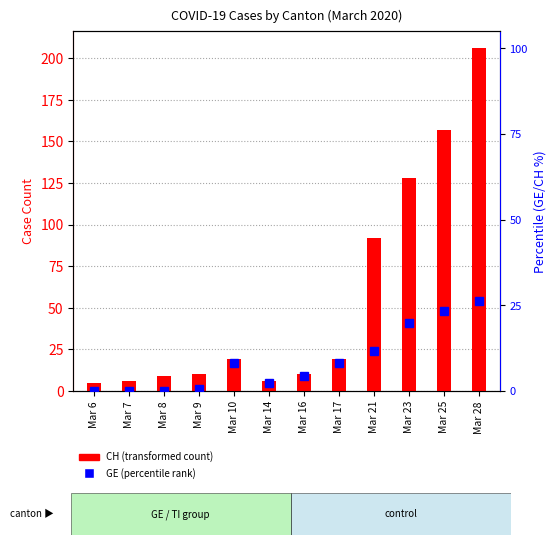

What is the value of the CH (total) bar at the 4th from the left?

10.0